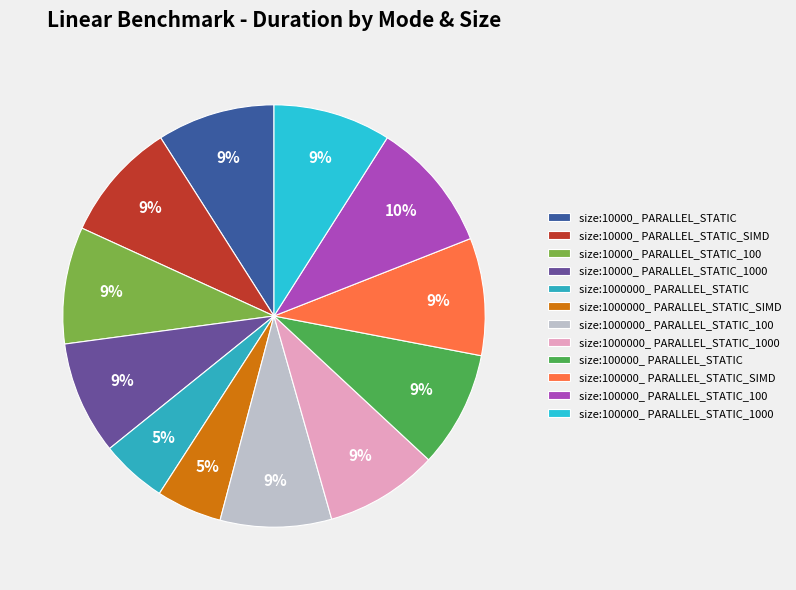

How many segments does this pie chart have?

12